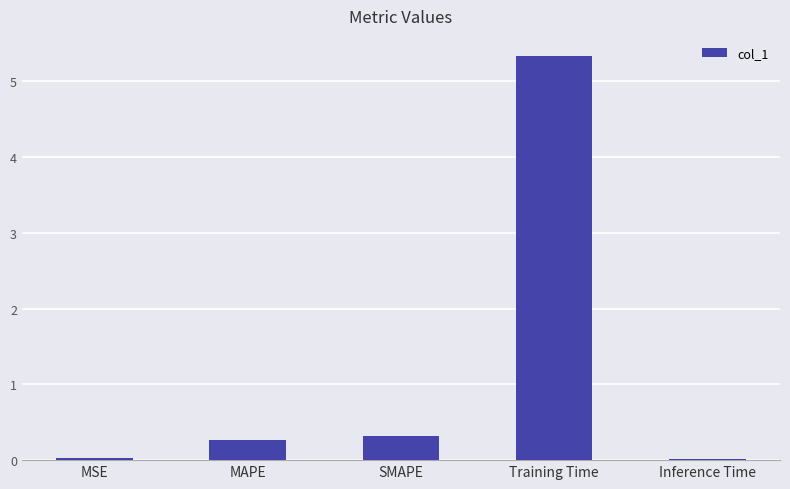

What is the change in value from MSE to Training Time?

+5.3